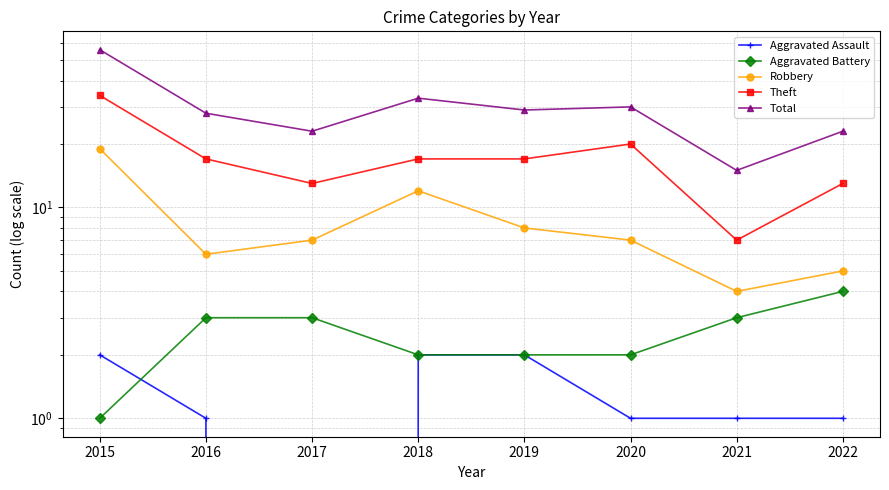

At how many categories does at least one series exceed 43?

1